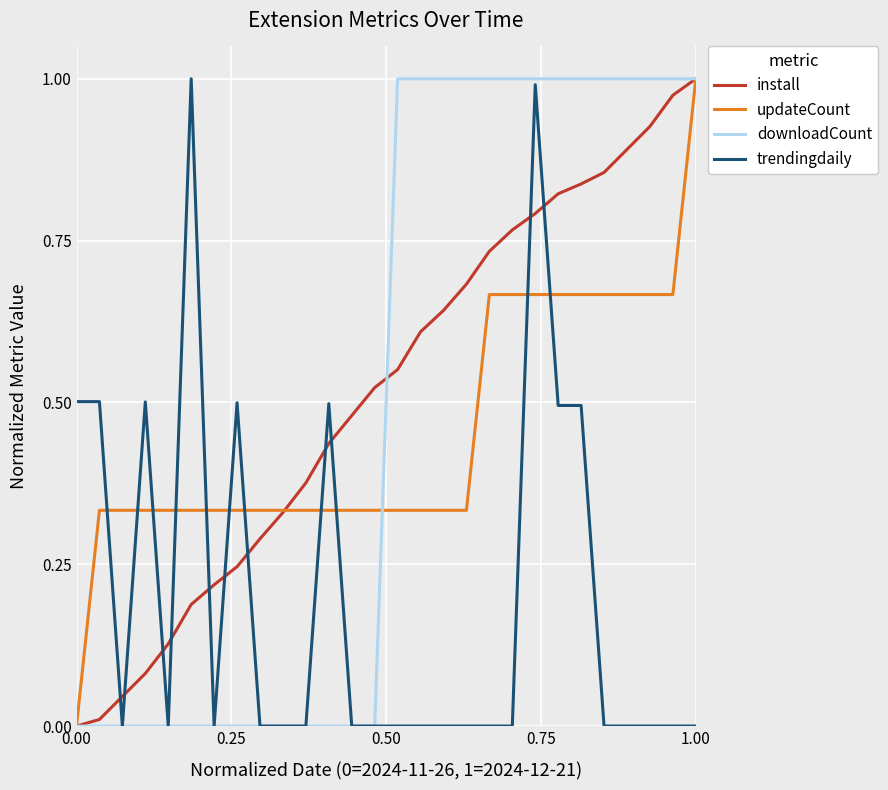

Count the updateCount values in the range 0 to 1.

28